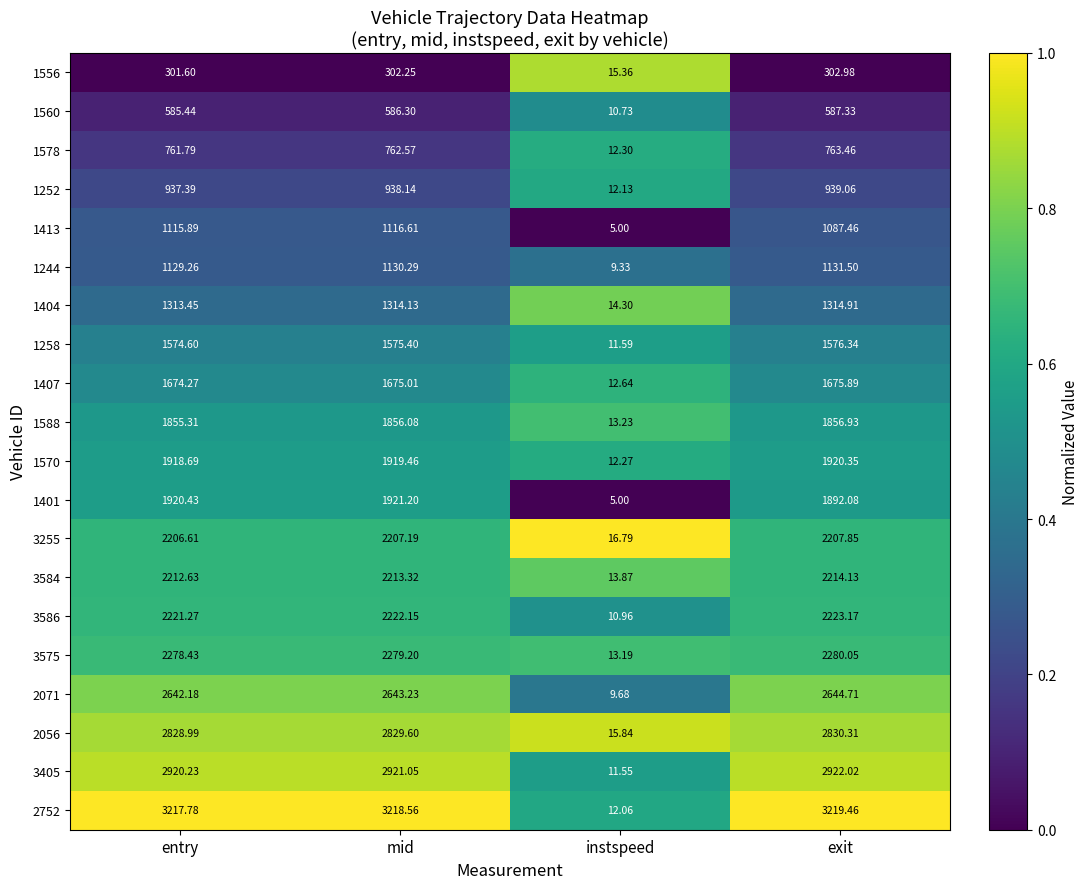

List the series in order of their peak value, highest first.

2752, 3405, 2056, 2071, 3575, 3586, 3584, 3255, 1401, 1570, 1588, 1407, 1258, 1404, 1244, 1413, 1252, 1578, 1560, 1556